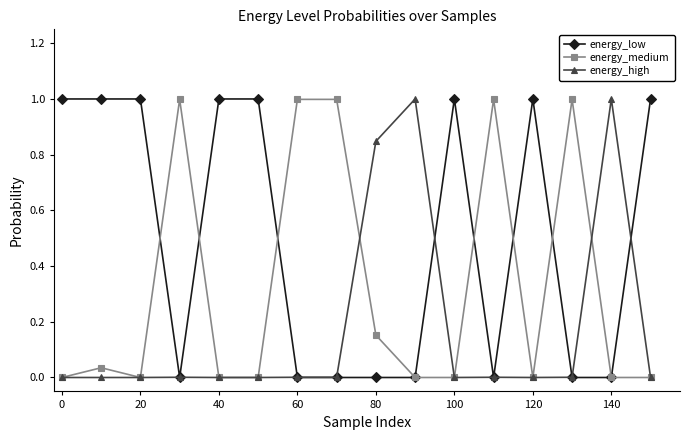

How many data points does each series have?

16